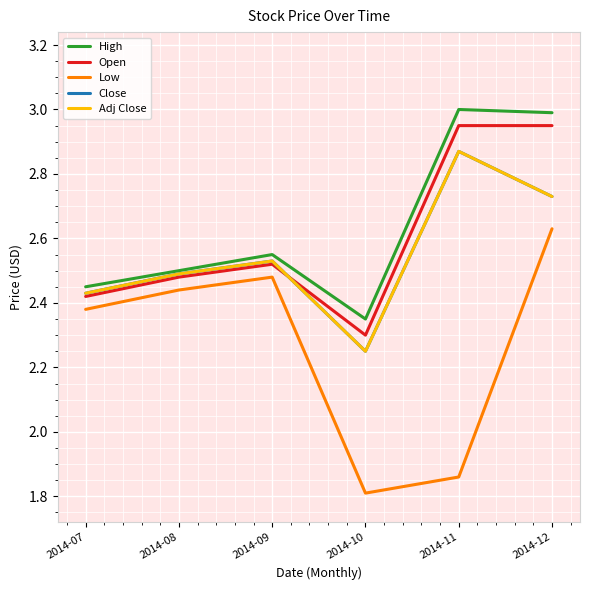

Is this an area chart (filled region under the line)?

No